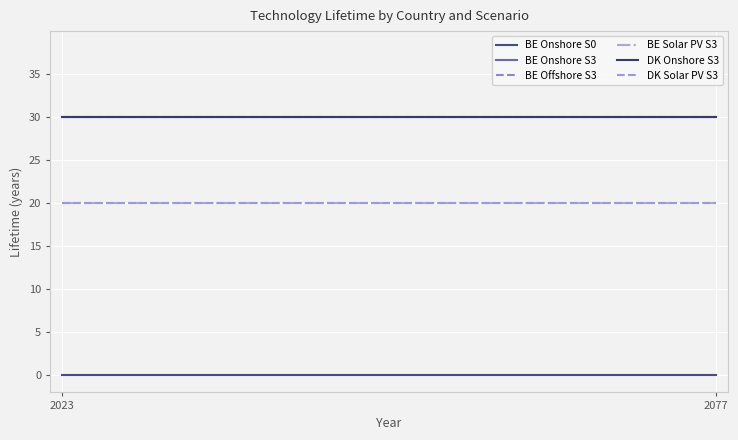

Does the chart have visible grid lines?

Yes